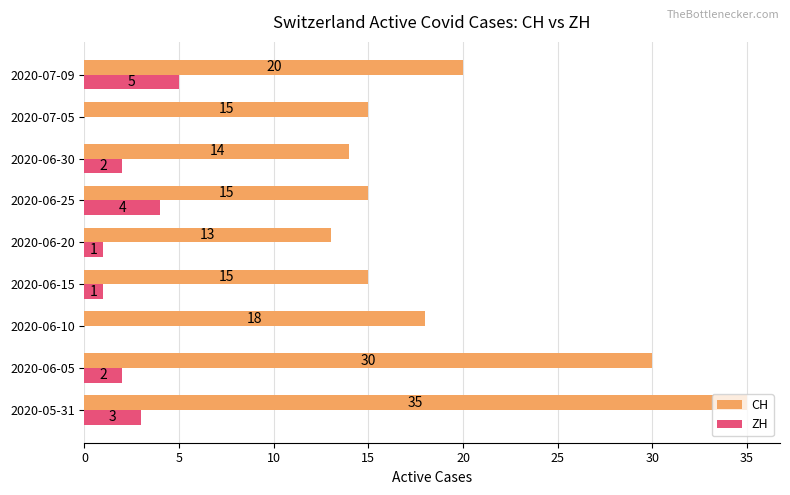

What is the sum of all CH values?

175